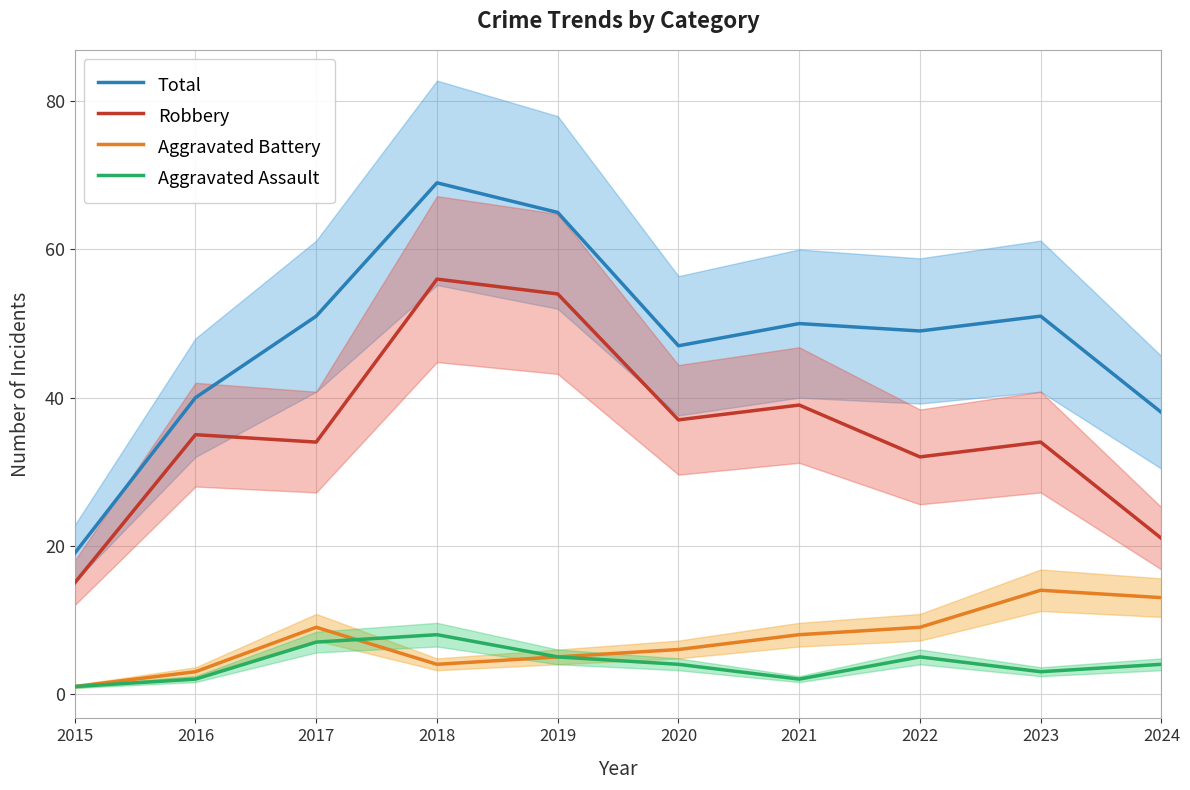

The Robbery series shows 34 at 2017. True or false?

True